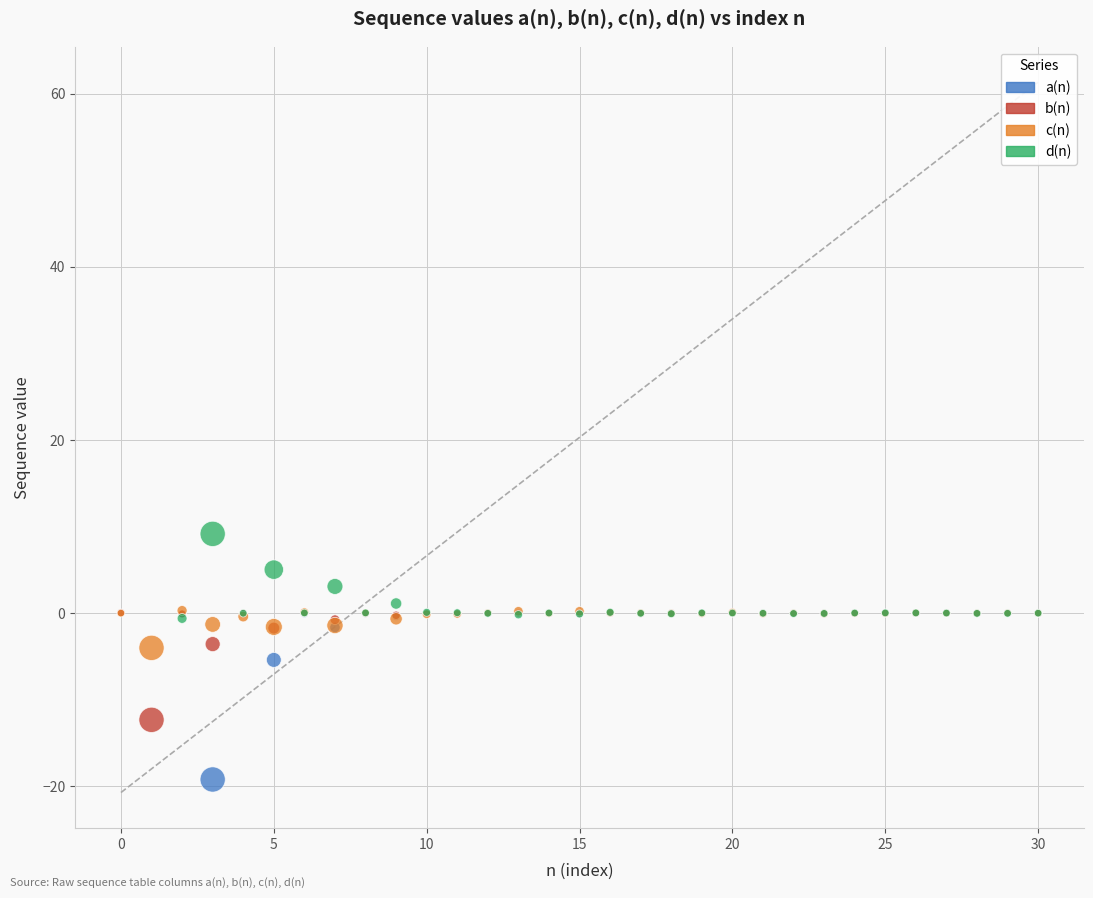

Which series contains the lowest Y value?

a(n)